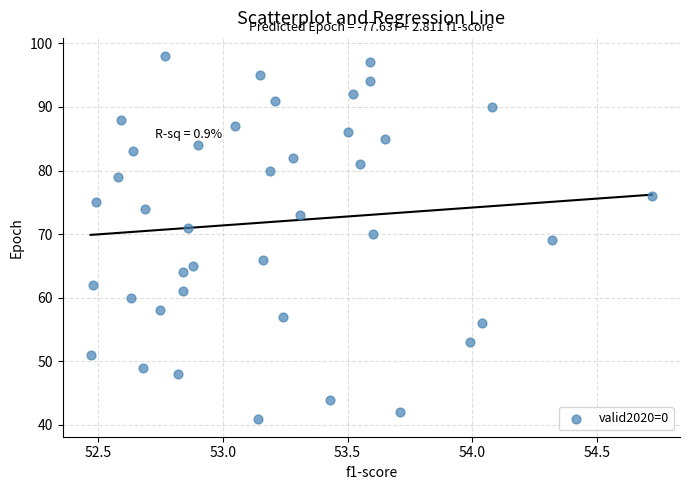

What is the range of Y values (max minus min)?

57